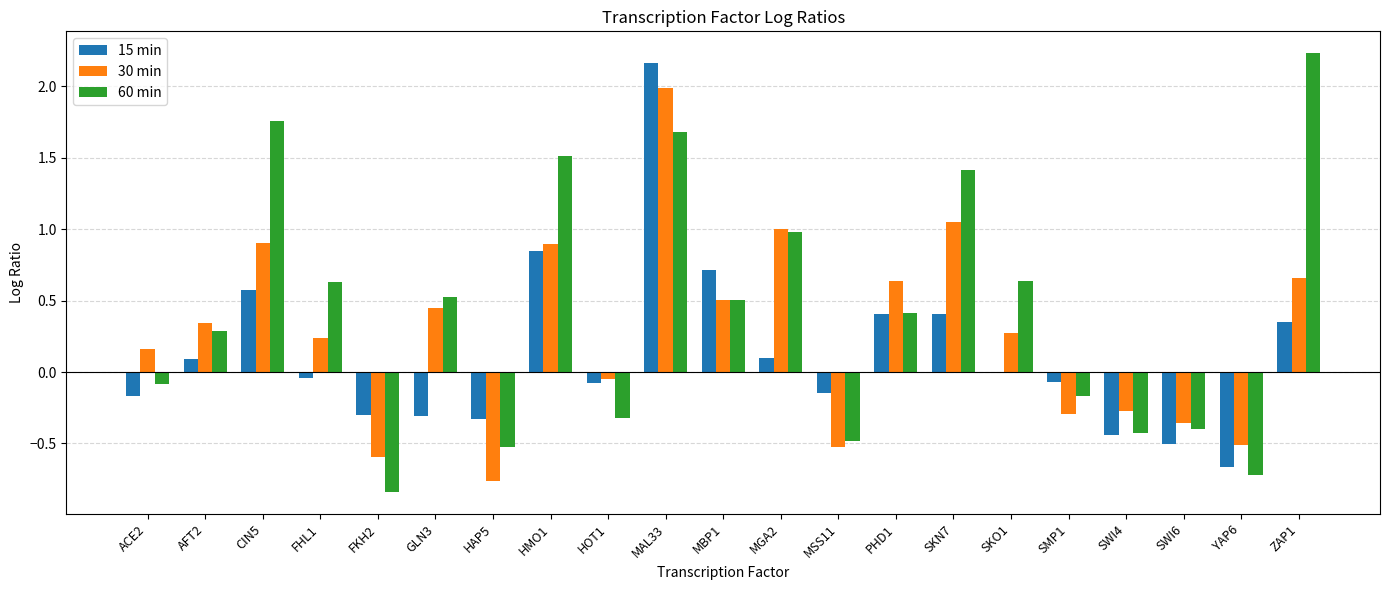

Between FHL1 and YAP6, which series saw the biggest shift?

60 min